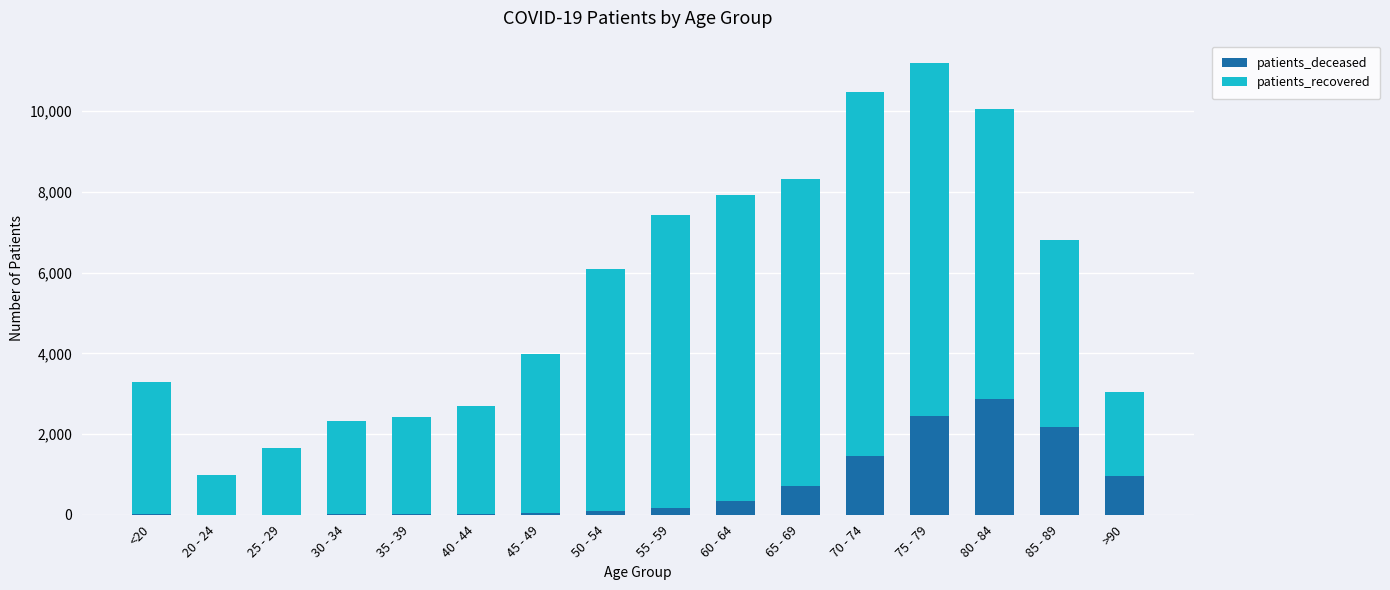

What is the average value of the patients_deceased series?

710